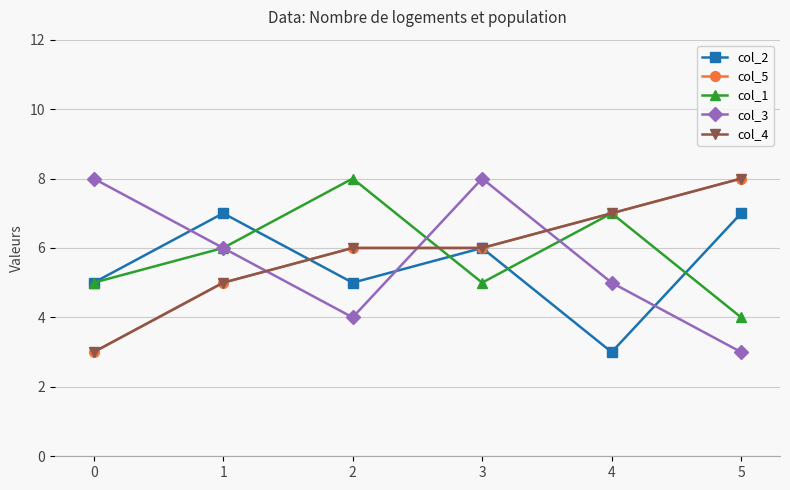

Where is col_5 nearest to the value 5?

1